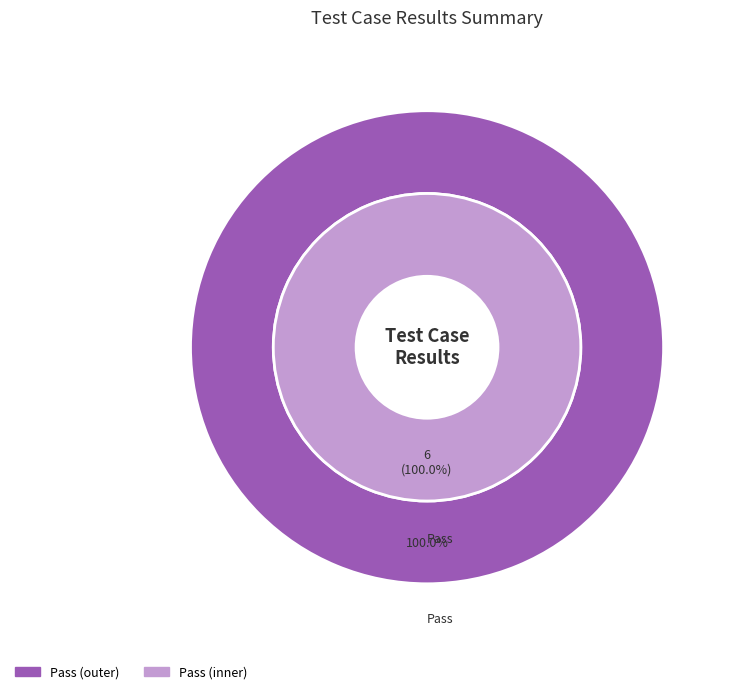

Is it true that Suspended is 0% of the pie?

True